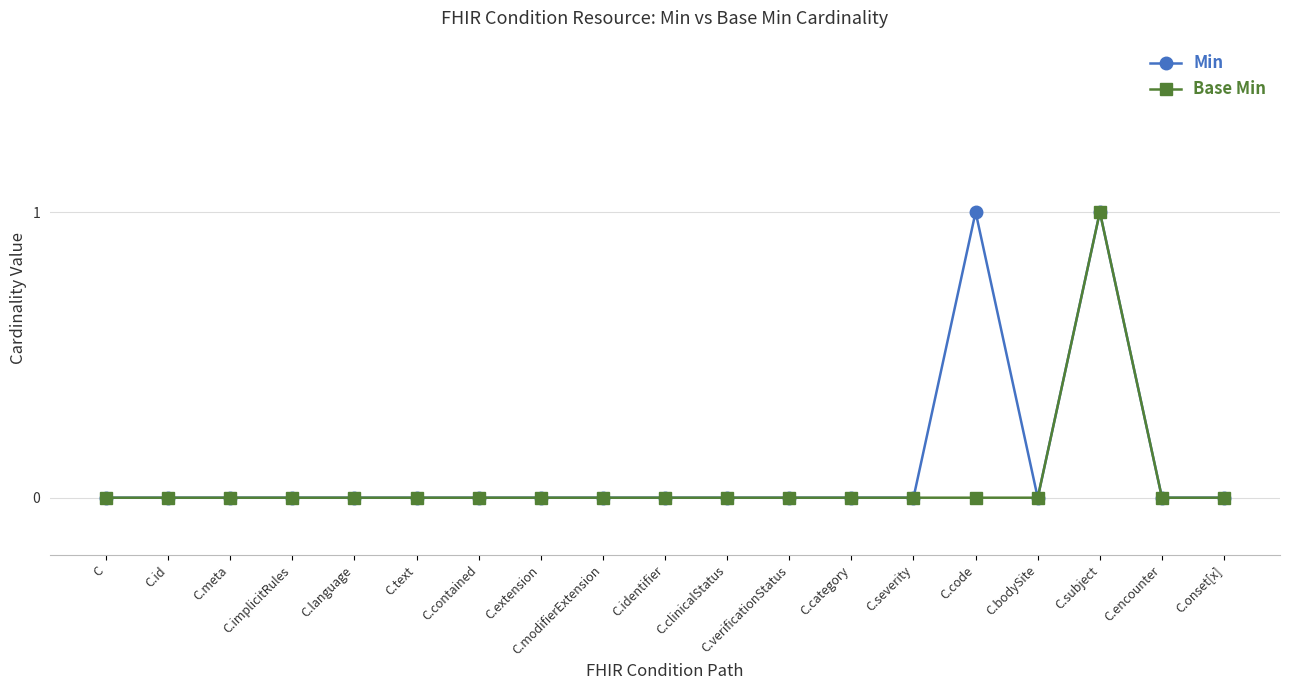

How many data points does each series have?

19